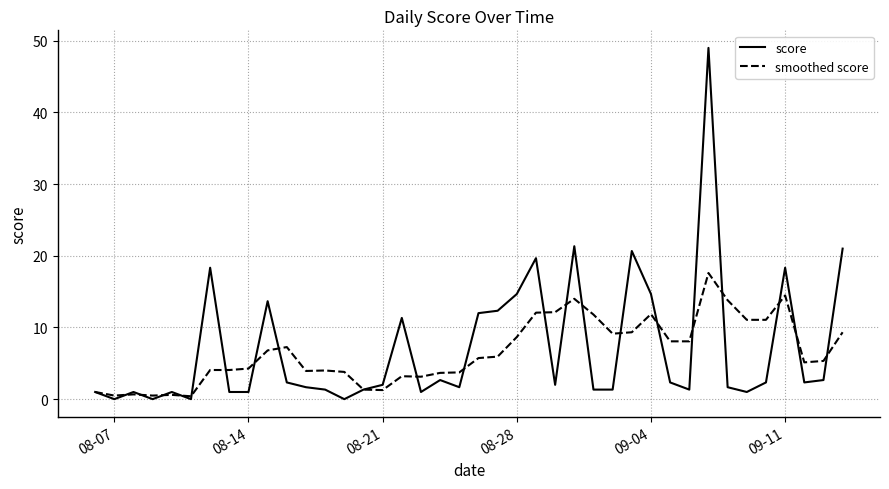

What is the greatest value displayed?

49.0